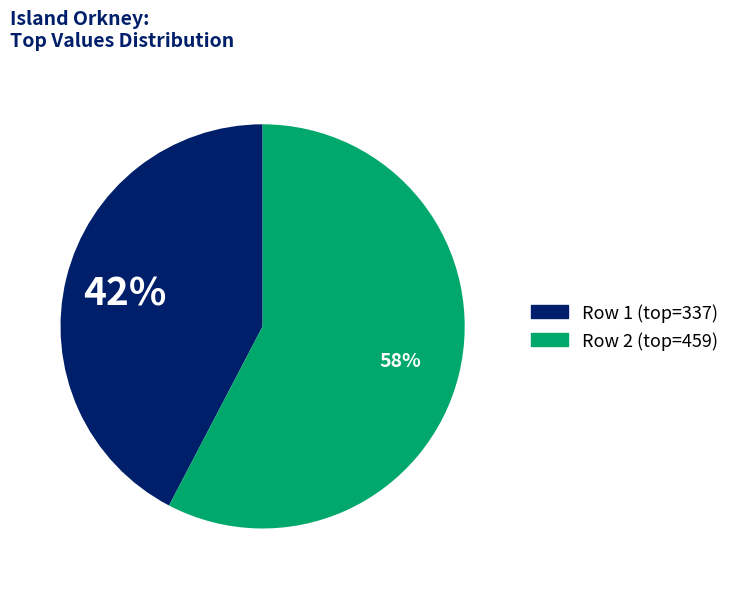

Is there any slice that represents more than half of the pie?

Yes